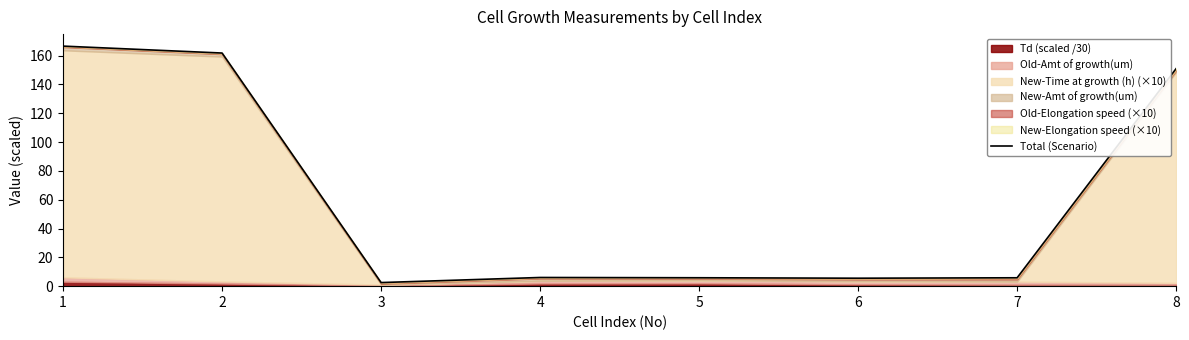

True or false: the data shows 285.0 at 2.

False